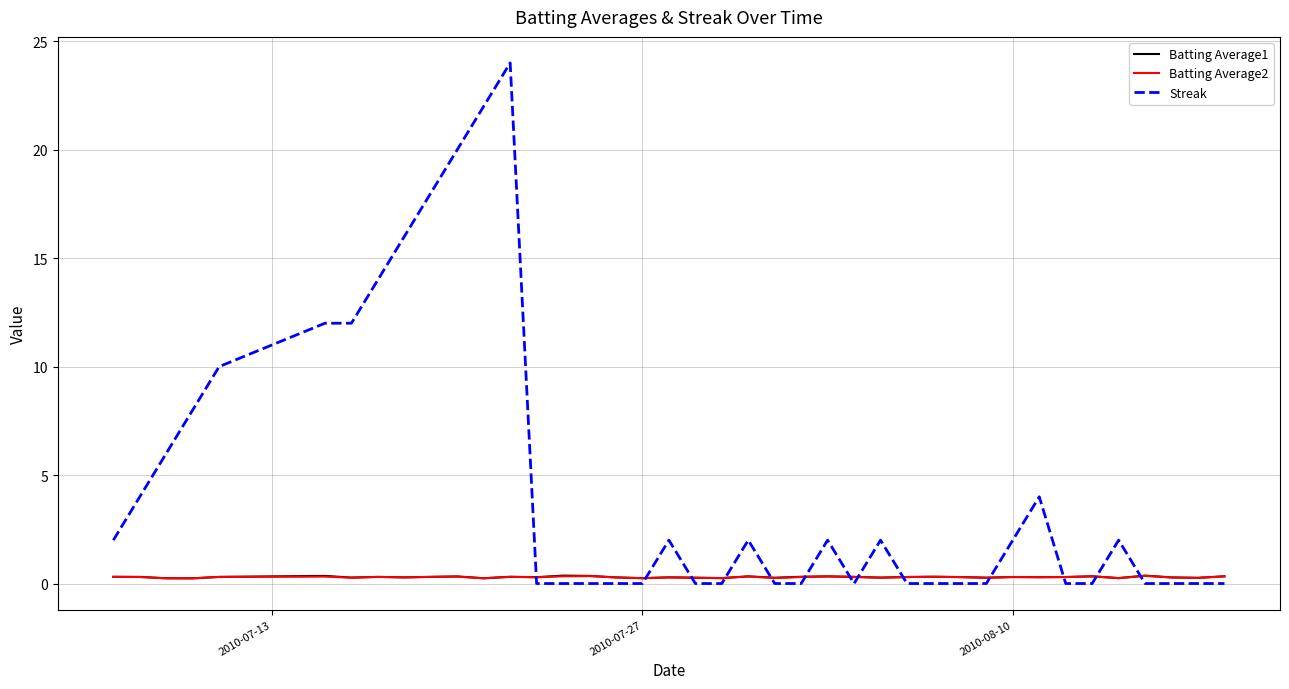

Count the number of data series in this chart.

3